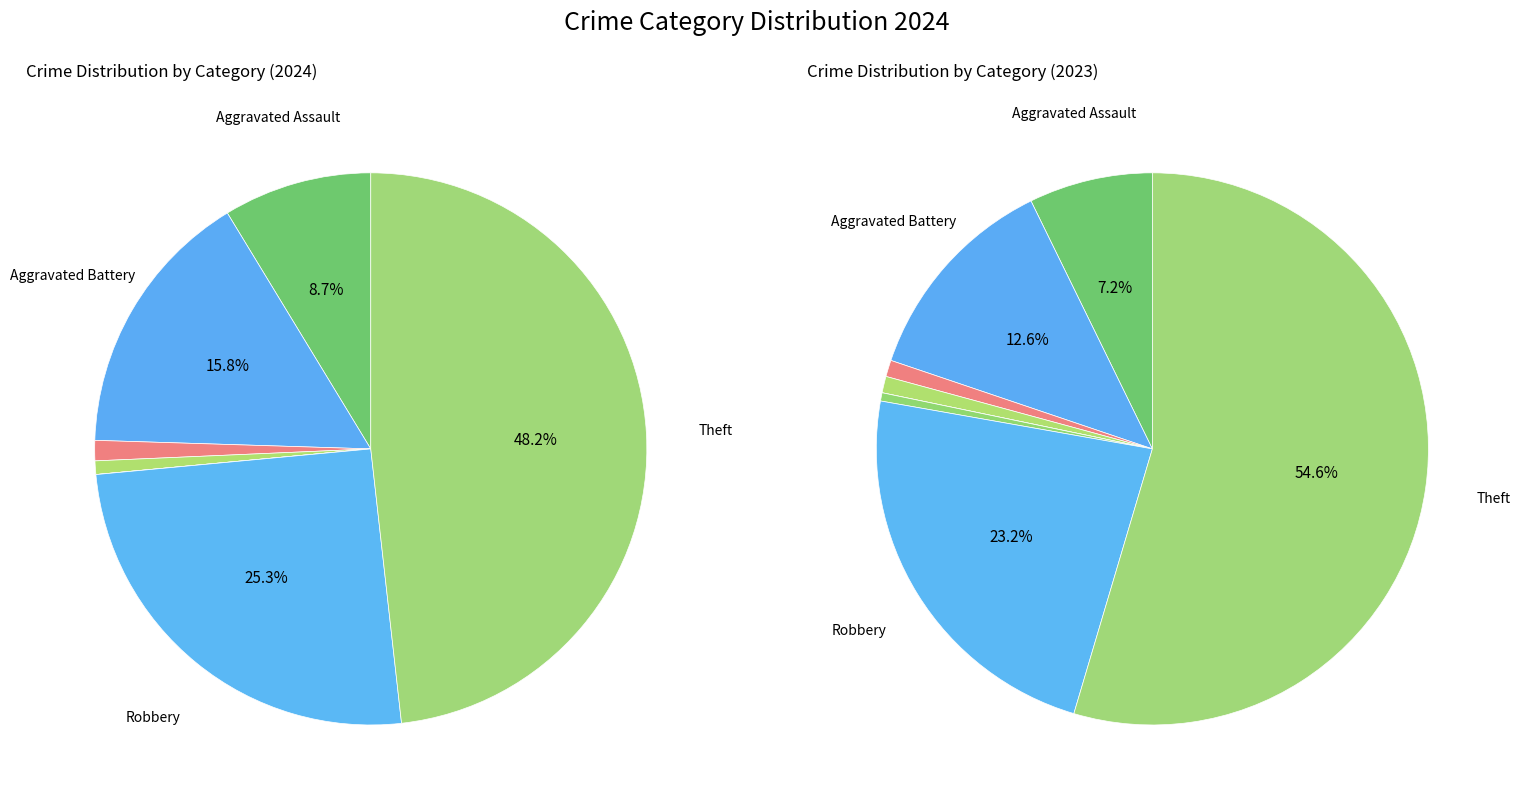

Which category accounts for the majority?

Theft